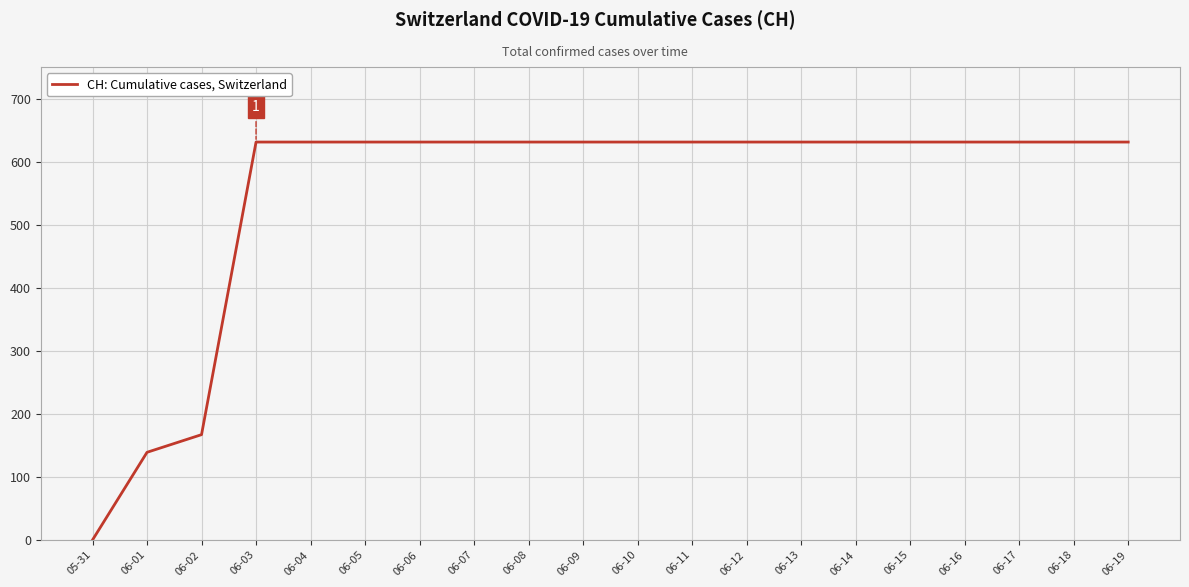

At which label is the value closest to 315?

06-02